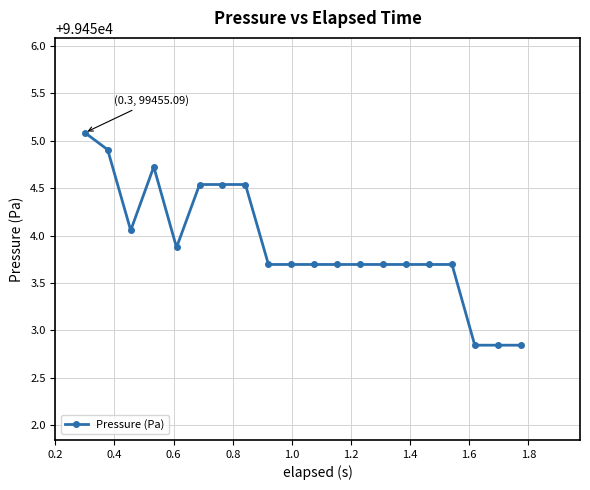

What is the difference between the second highest and minimum values?

2.1